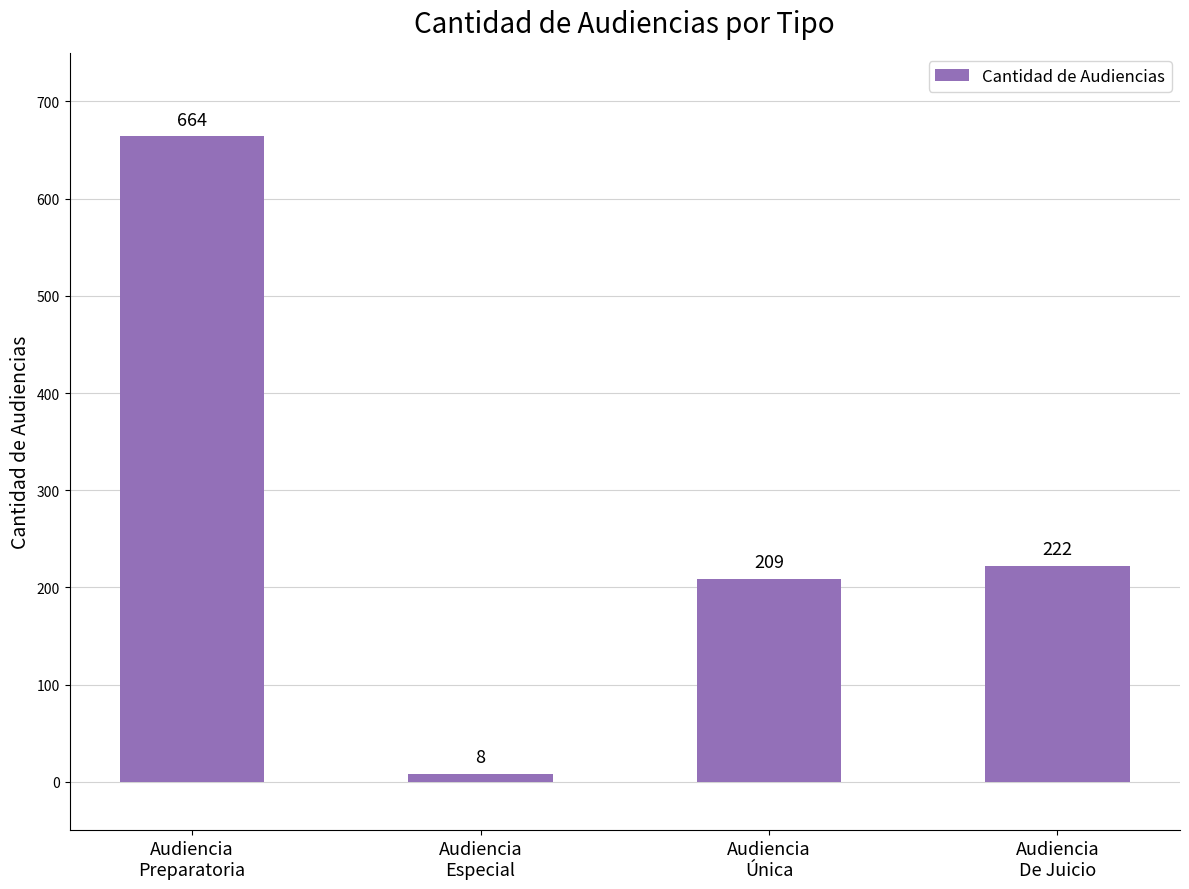

What is the smallest value displayed?

8